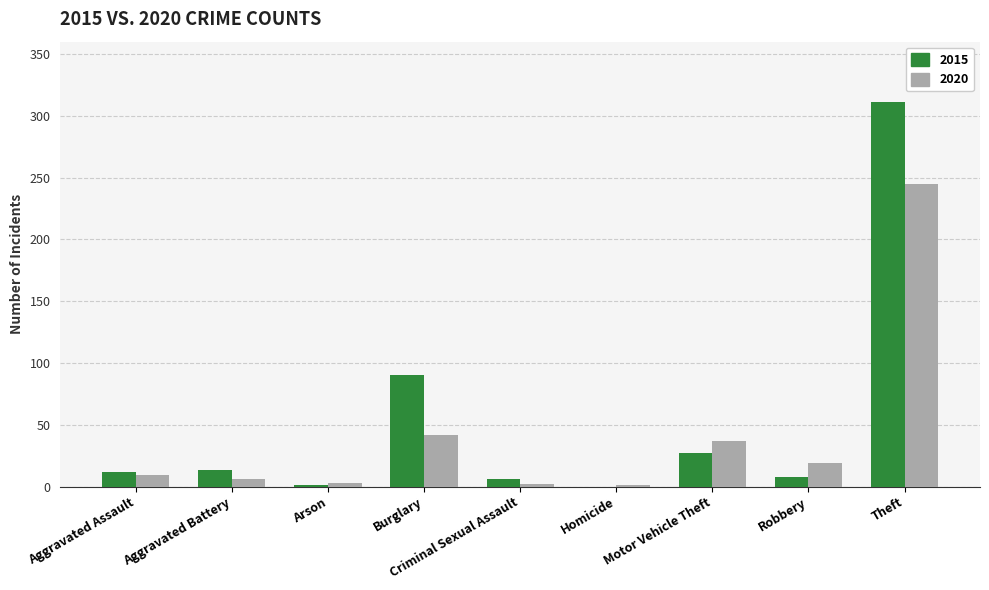

At which label is 2015 closest to 155?

Burglary